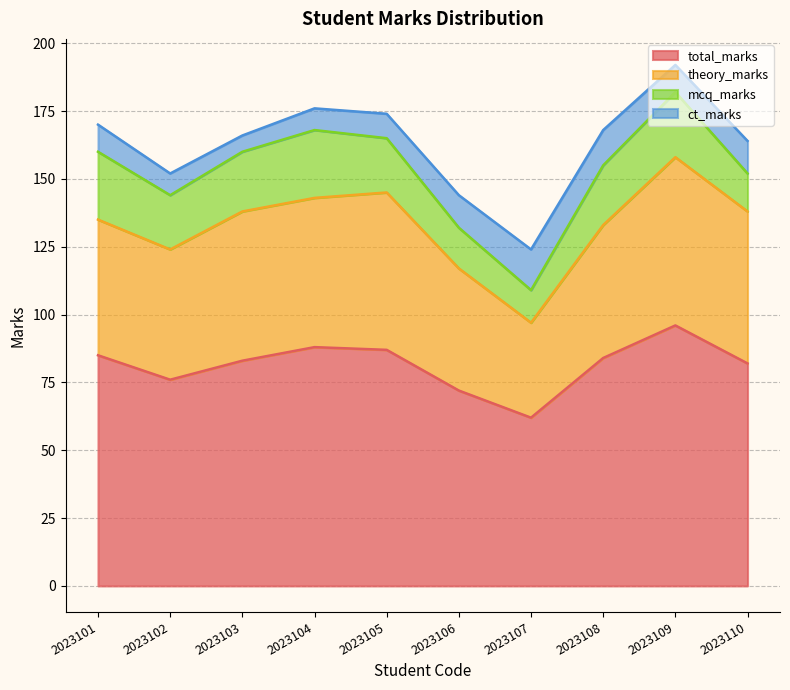

In total_marks, how many points are higher than both neighbors (excluding endpoints)?

2